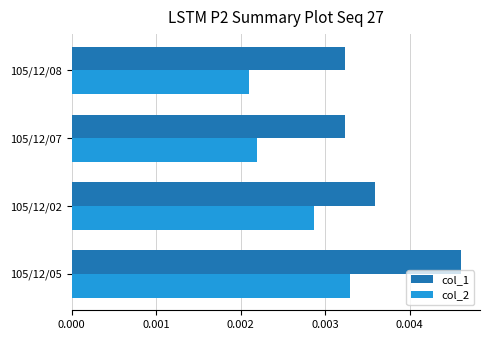

How many col_1 values are between 0 and 1?

4